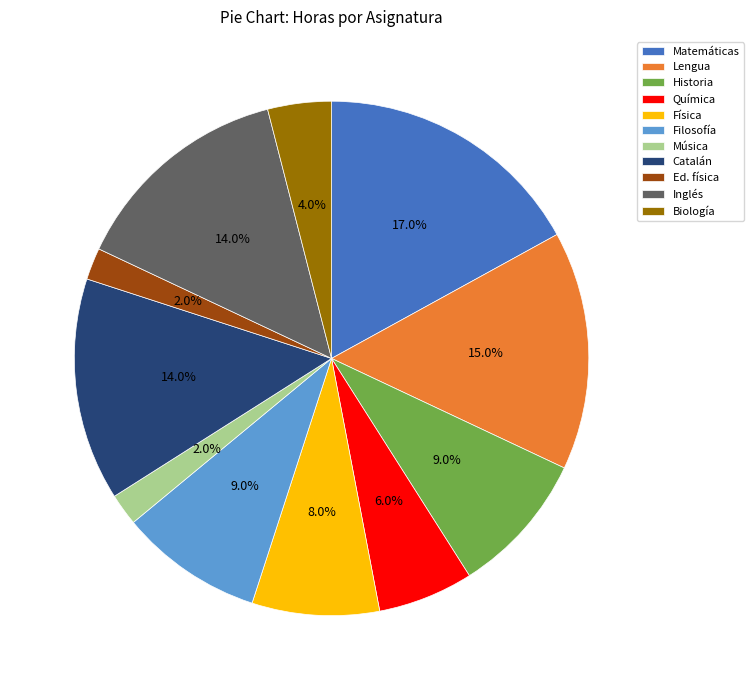

Which has a higher value, Ed. física or Inglés?

Inglés